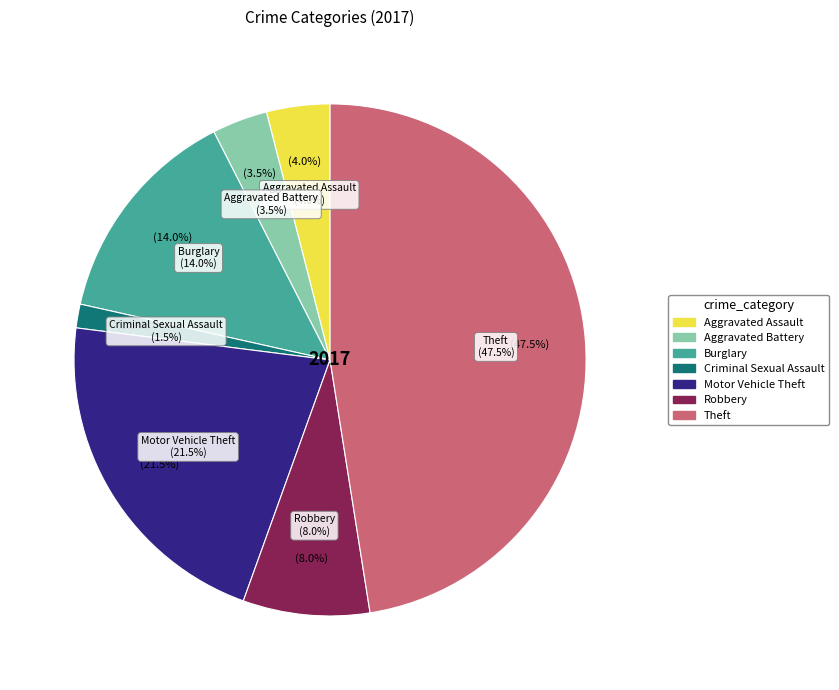

Count the number of slices in the pie.

7